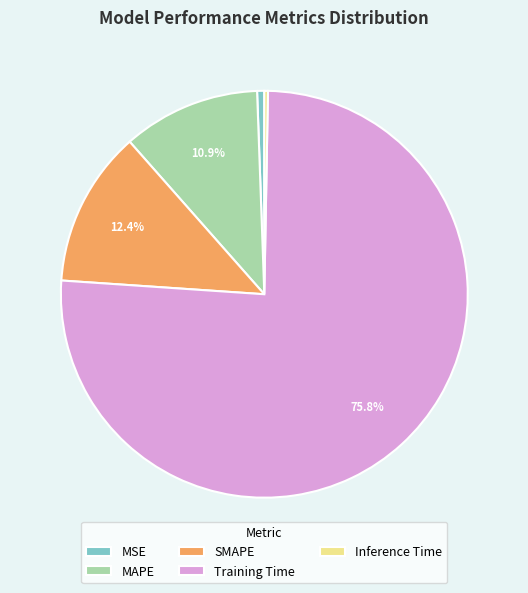

Is there any slice that represents more than half of the pie?

Yes